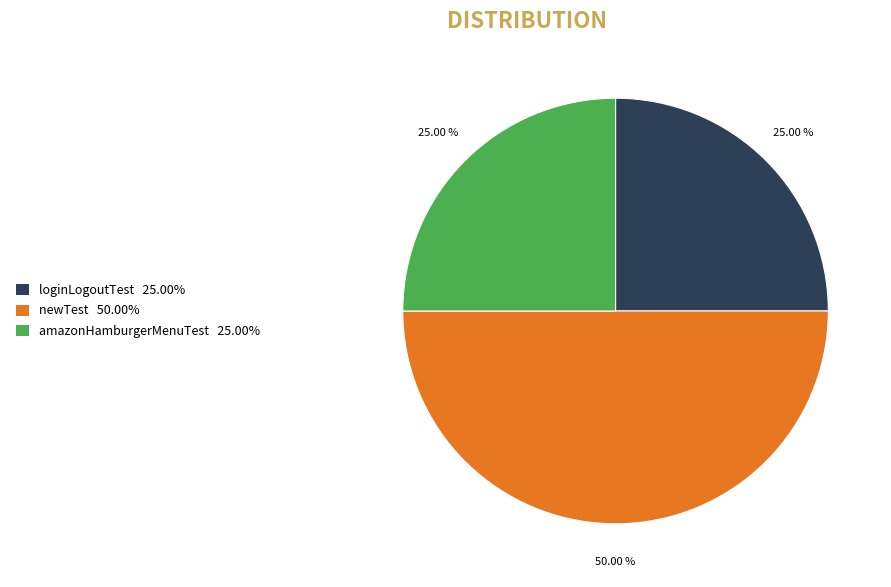

What is the largest slice in the pie chart?

newTest